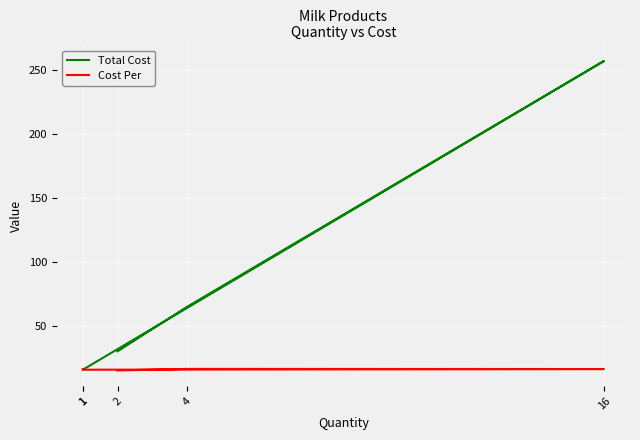

True or false: Cost Per and Total Cost cross at least once.

False